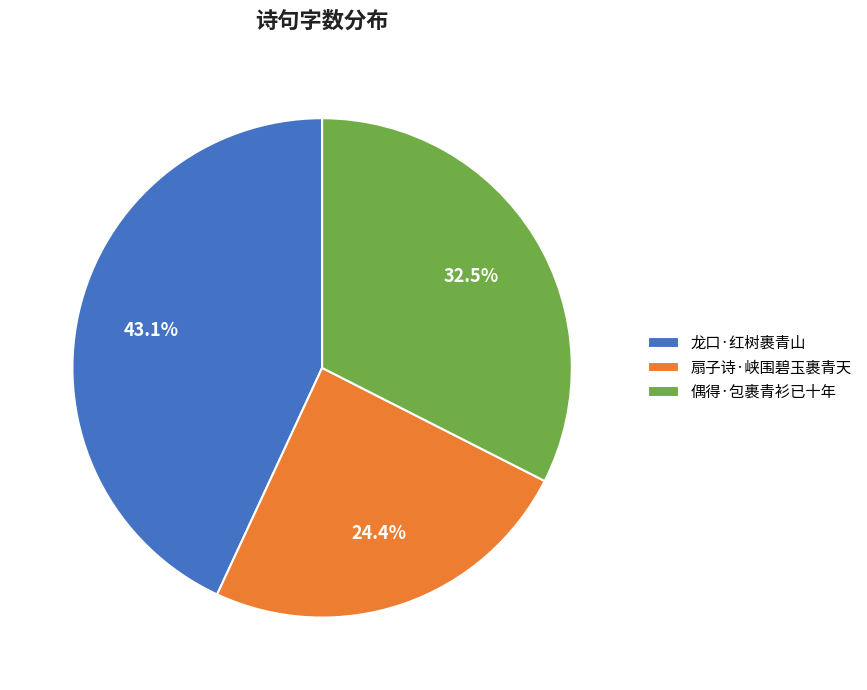

Is there a majority slice in this chart?

No